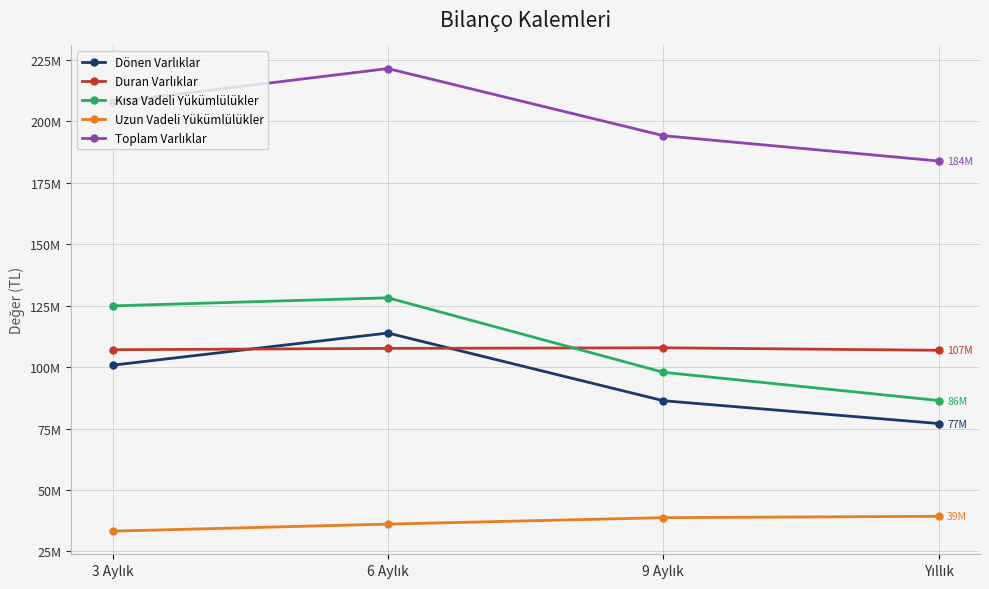

Does the chart have visible grid lines?

Yes